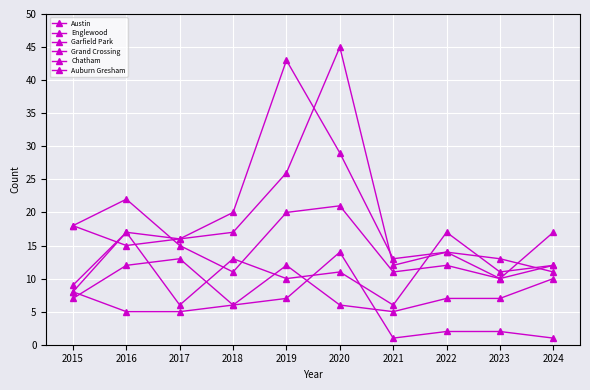

Does the chart have visible grid lines?

Yes